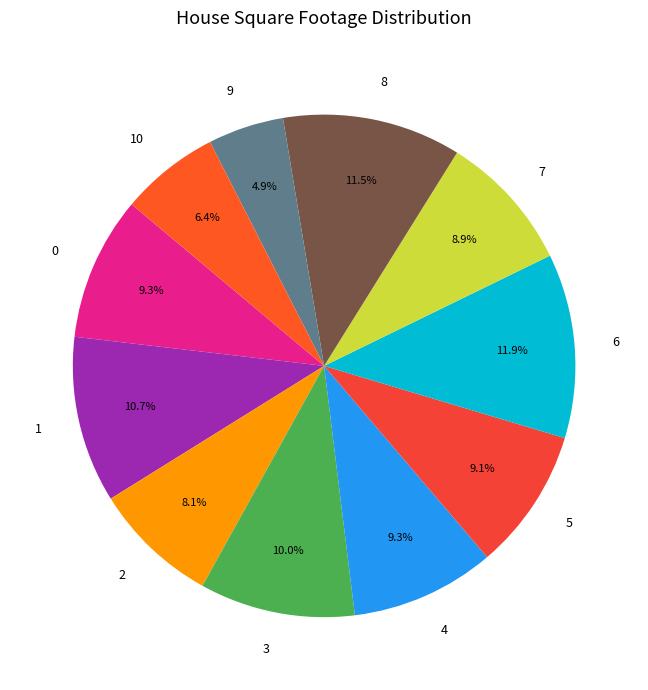

To the nearest percent, what is the difference between the largest and smallest slice percentages?

7%